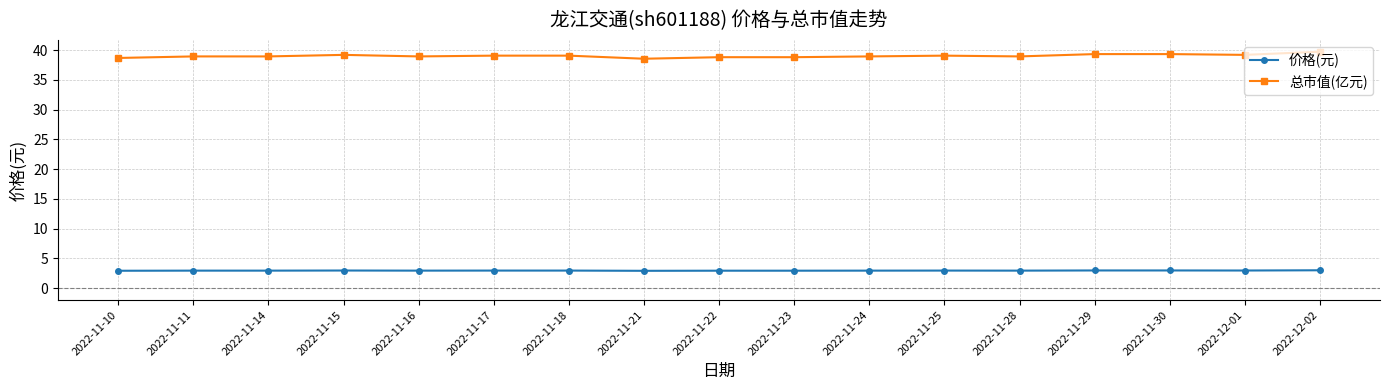

What is the value of the 价格(元) point at the 6th from the left?

3.0